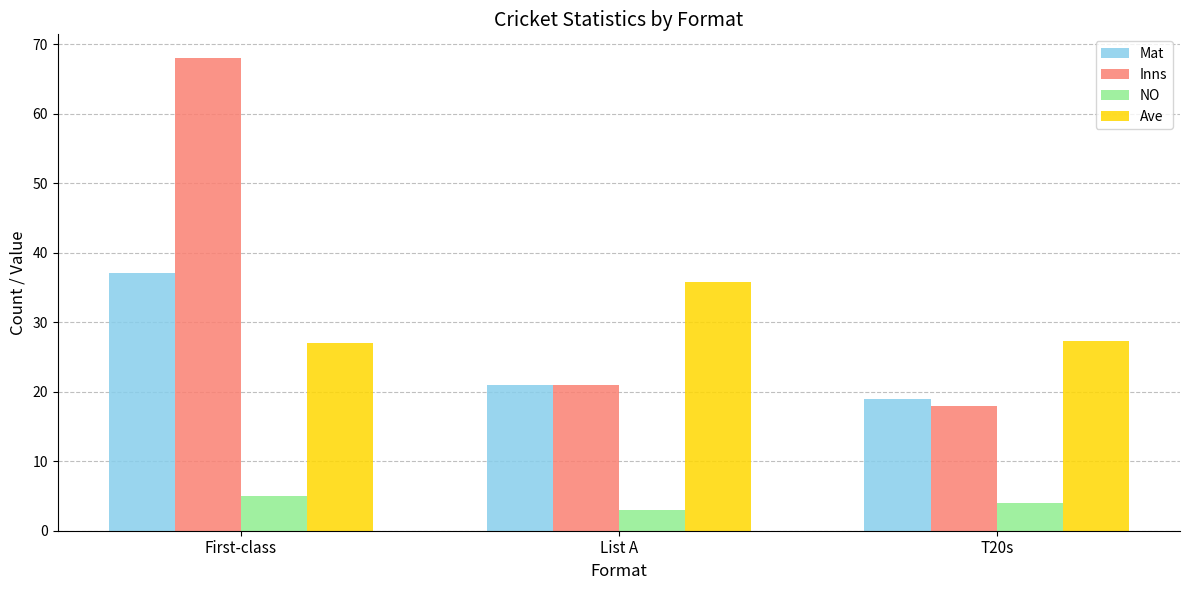

At how many categories does at least one series exceed 10?

3